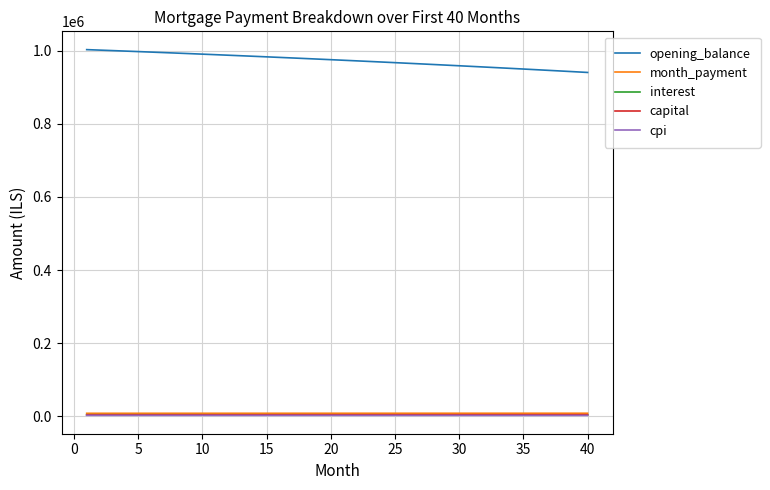

True or false: interest and opening_balance intersect in this chart.

False